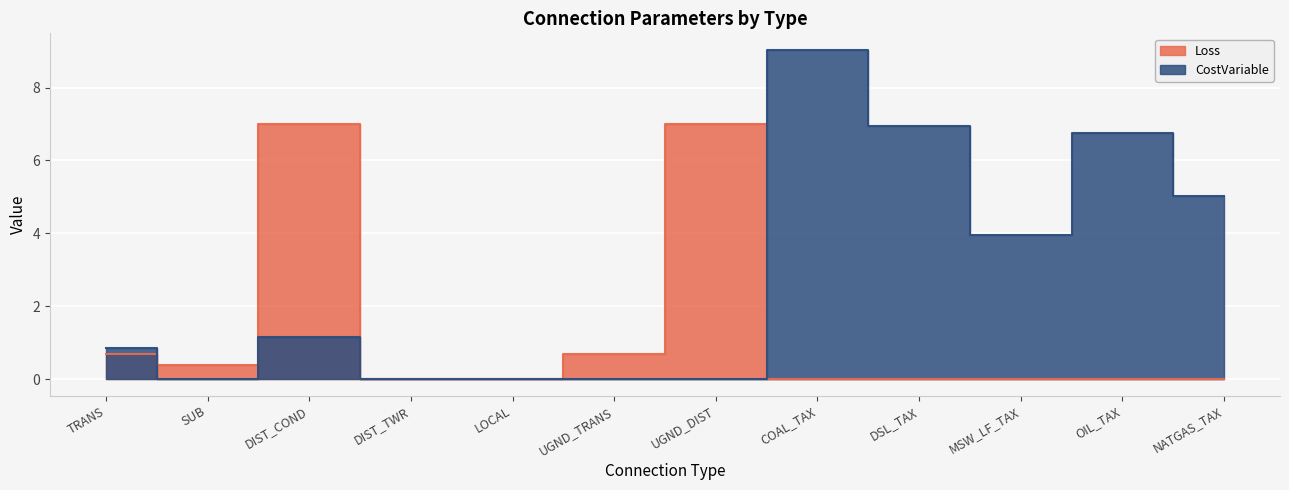

Where is the first local minimum for CostVariable?

SUB